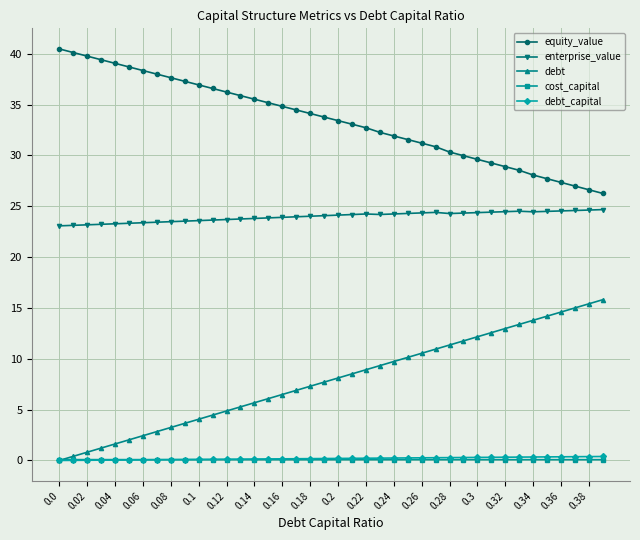

What is the greatest value displayed?

40.5